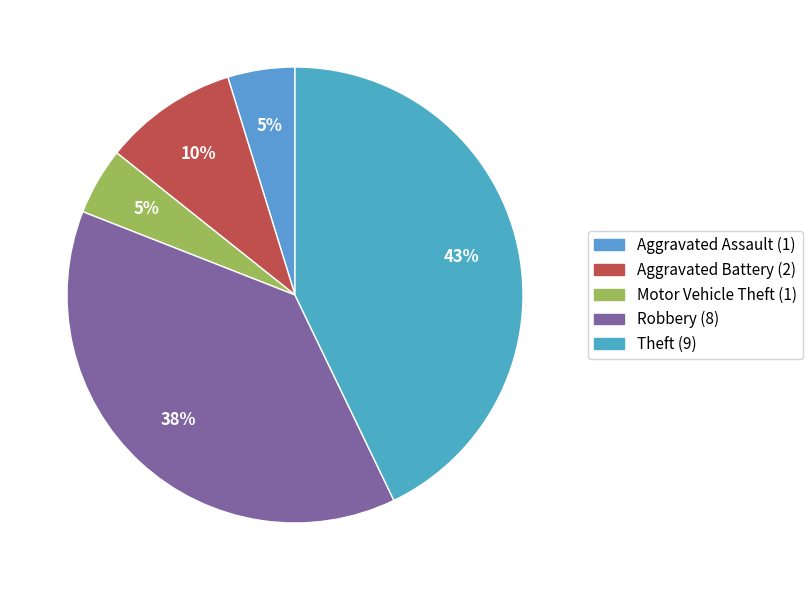

To the nearest percent, what is the difference between the largest and smallest slice percentages?

38%